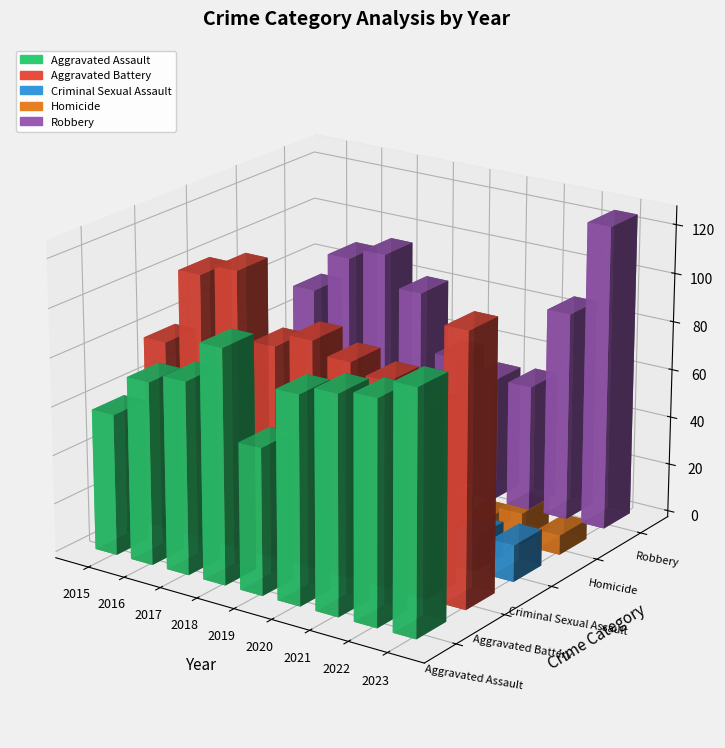

Count the number of categories in the chart.

9